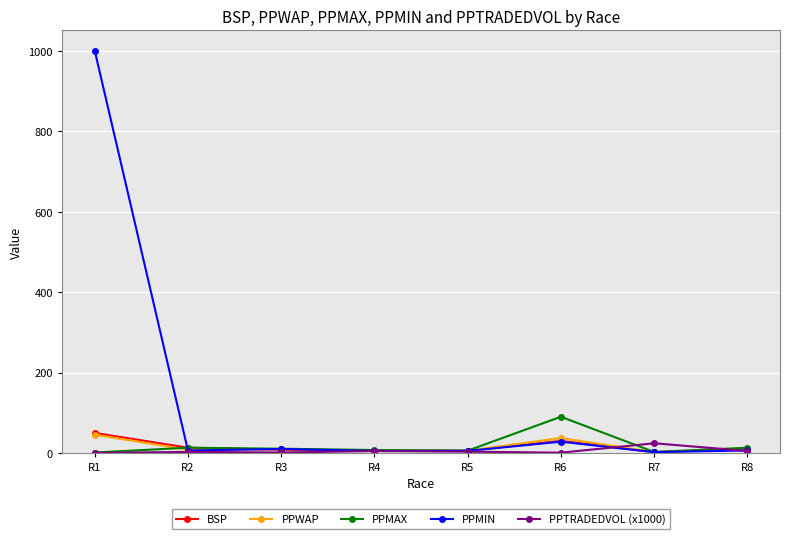

Which series has the largest total across all categories?

PPMIN